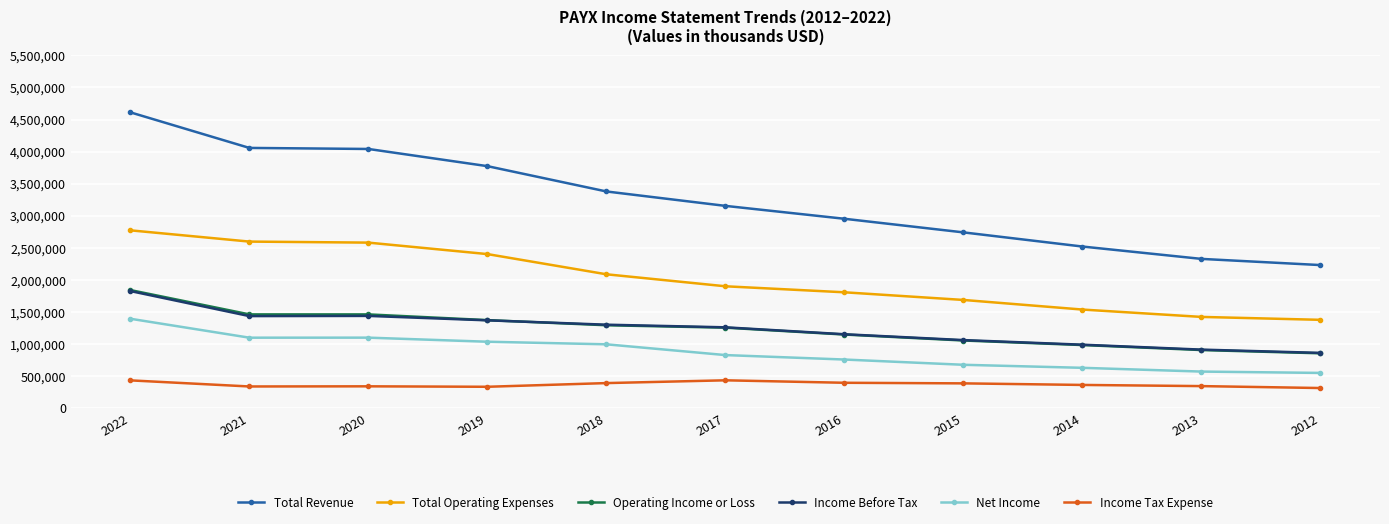

What is the greatest value displayed?

4611700